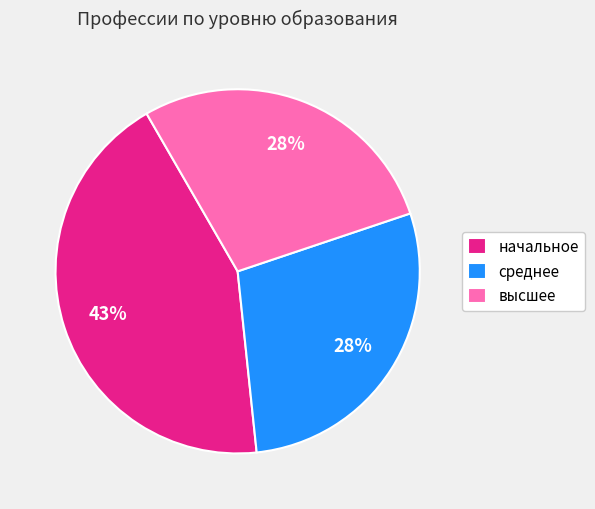

Approximately how many times larger is the value at среднее compared to начальное?

0.7